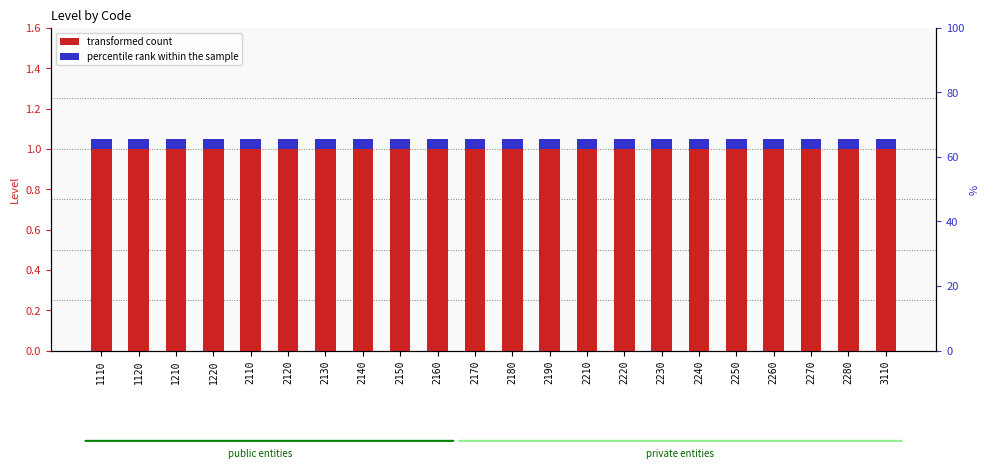

How many groups of bars are there?

22